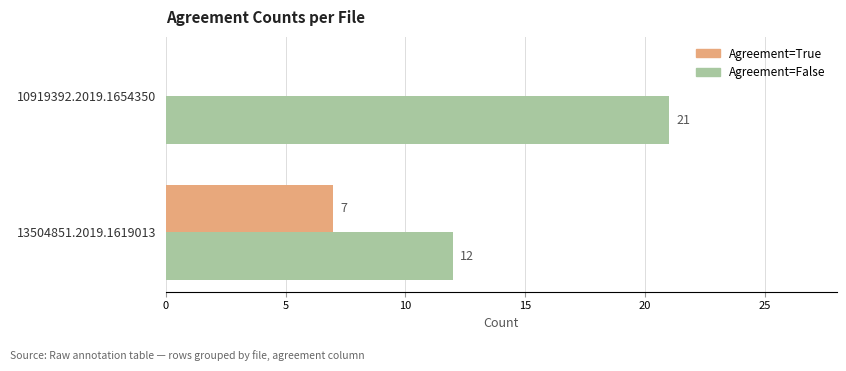

At which label does Agreement=False reach its peak?

10919392.2019.1654350